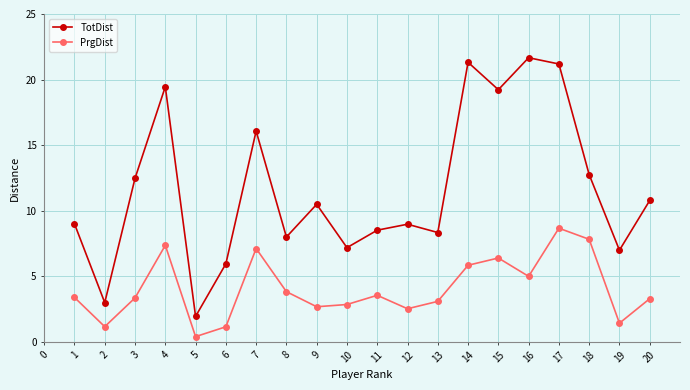

Rank the series by their maximum value, from highest to lowest.

TotDist, PrgDist